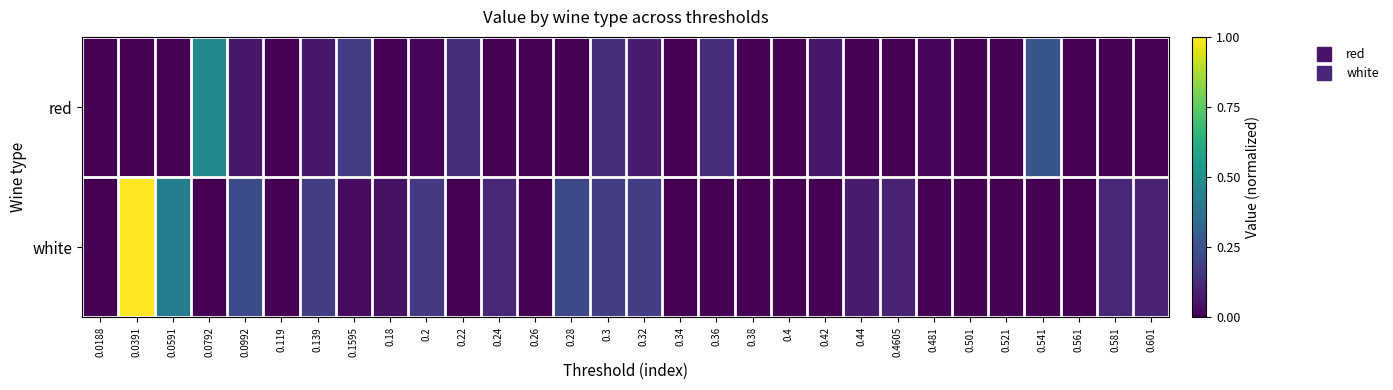

Reading right to left, extract all data points from this chart.

red: 0.601=0.0	0.581=0.0	0.561=0.0	0.541=0.3	0.521=0.0	0.501=0.0	0.481=0.0	0.4605=0.0	0.44=0.0	0.42=0.1	0.4=0.0	0.38=0.0	0.36=0.1	0.34=0.0	0.32=0.1	0.3=0.1	0.28=0.0	0.26=0.0	0.24=0.0	0.22=0.1	0.2=0.0	0.18=0.0	0.1595=0.2	0.139=0.1	0.119=0.0	0.0992=0.1	0.0792=0.5	0.0591=0.0	0.0391=0.0	0.0188=0.0
white: 0.601=0.1	0.581=0.1	0.561=0.0	0.541=0.0	0.521=0.0	0.501=0.0	0.481=0.0	0.4605=0.1	0.44=0.1	0.42=0.0	0.4=0.0	0.38=0.0	0.36=0.0	0.34=0.0	0.32=0.2	0.3=0.2	0.28=0.2	0.26=0.0	0.24=0.1	0.22=0.0	0.2=0.2	0.18=0.0	0.1595=0.0	0.139=0.2	0.119=0.0	0.0992=0.2	0.0792=0.0	0.0591=0.4	0.0391=1.0	0.0188=0.0